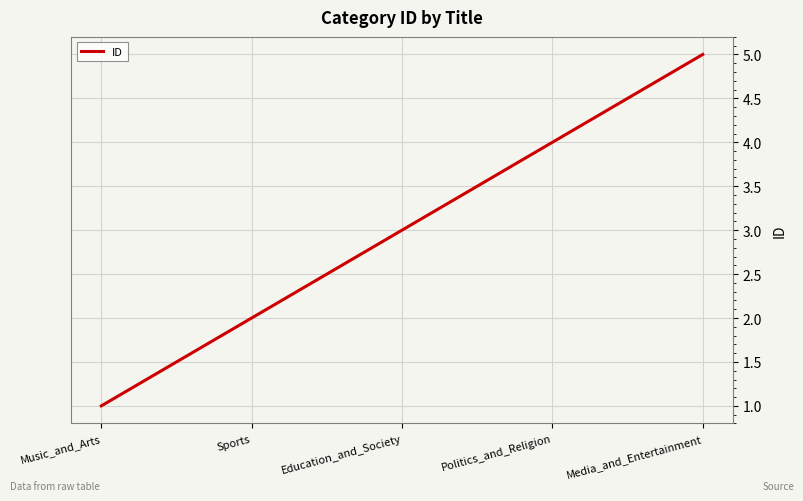

How many values are between 2 and 4?

3